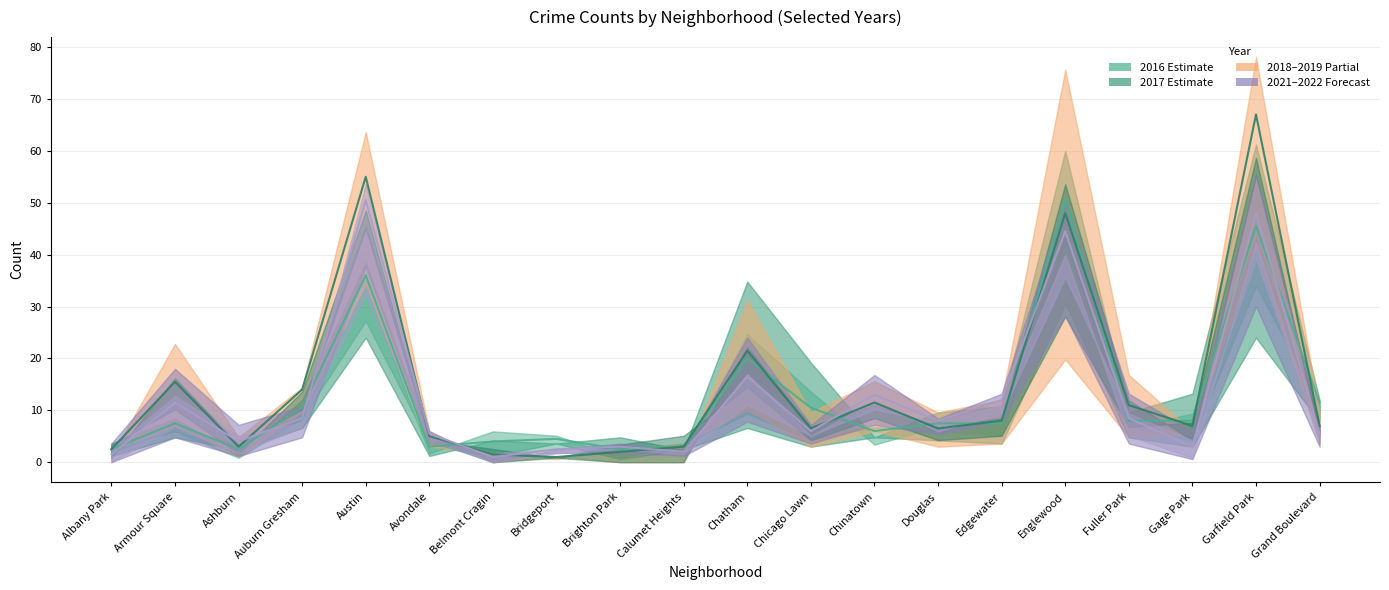

Which series has the widest spread of values?

2018